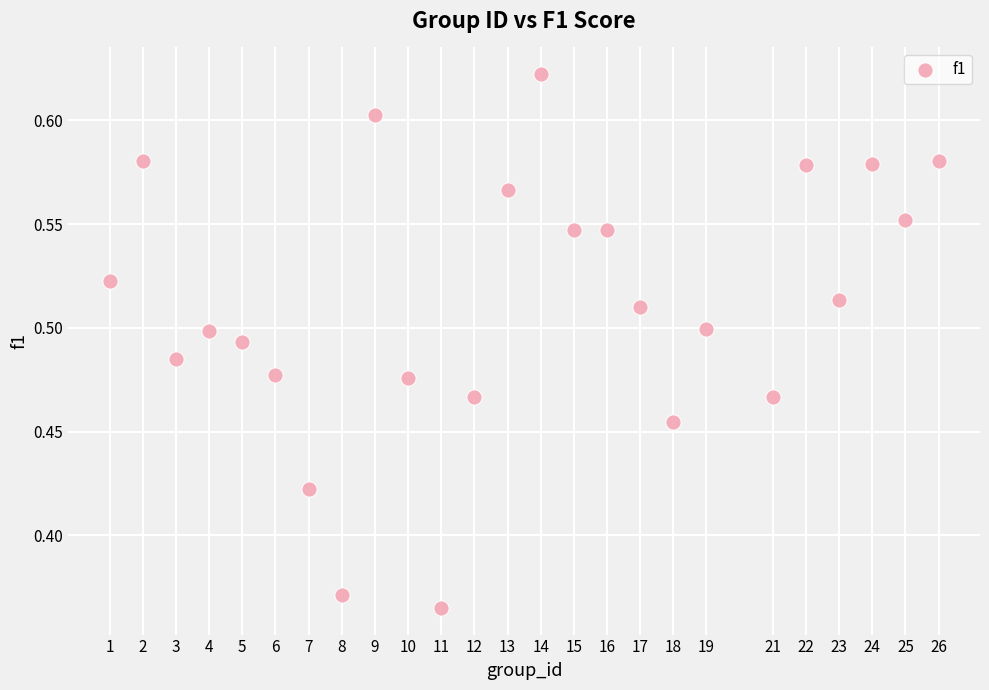

What is the range of Y values (max minus min)?

0.3